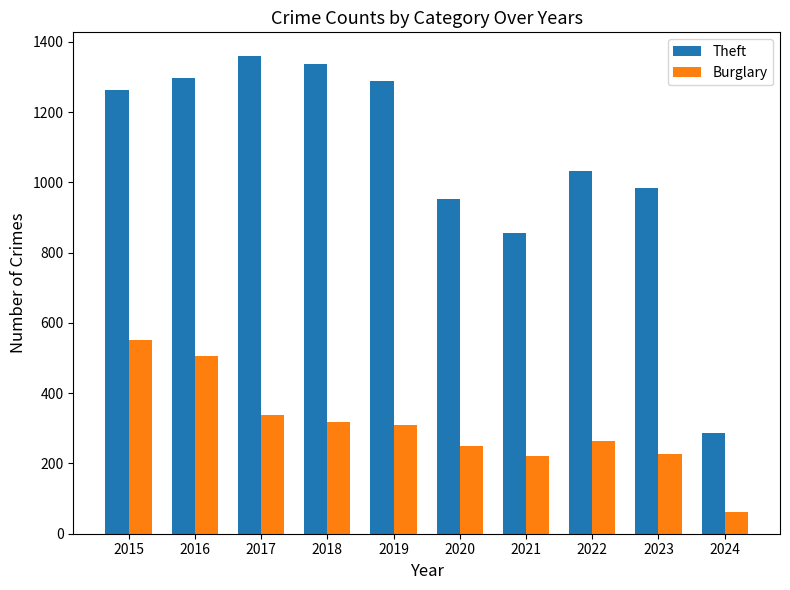

What is the difference between the highest and lowest values at 2024?

224